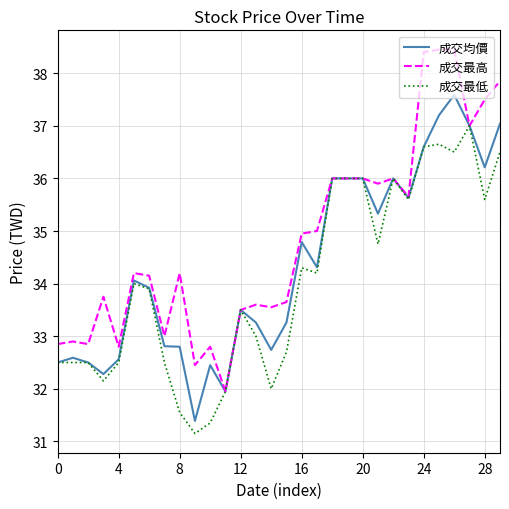

List the series in order of their peak value, highest first.

成交最高, 成交均價, 成交最低